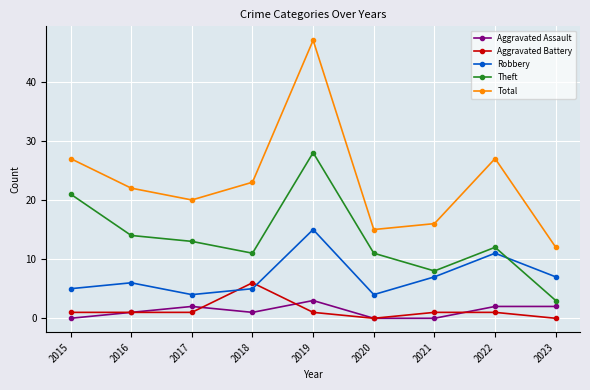

Reading left to right, list all the values displayed in this chart.

Aggravated Assault: 2015=0	2016=1	2017=2	2018=1	2019=3	2020=0	2021=0	2022=2	2023=2
Aggravated Battery: 2015=1	2016=1	2017=1	2018=6	2019=1	2020=0	2021=1	2022=1	2023=0
Robbery: 2015=5	2016=6	2017=4	2018=5	2019=15	2020=4	2021=7	2022=11	2023=7
Theft: 2015=21	2016=14	2017=13	2018=11	2019=28	2020=11	2021=8	2022=12	2023=3
Total: 2015=27	2016=22	2017=20	2018=23	2019=47	2020=15	2021=16	2022=27	2023=12